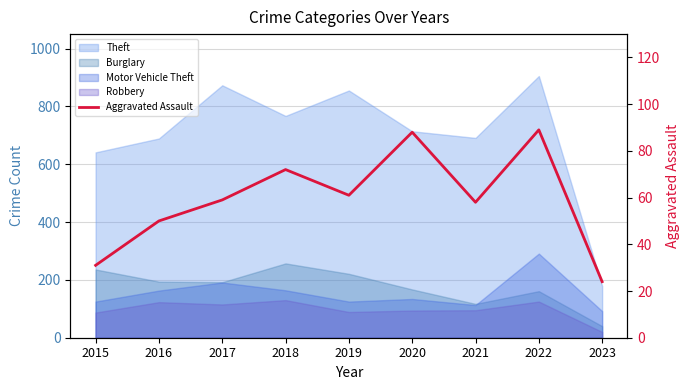

Approximately how many times larger is the value at 2023 compared to 2022?

0.3